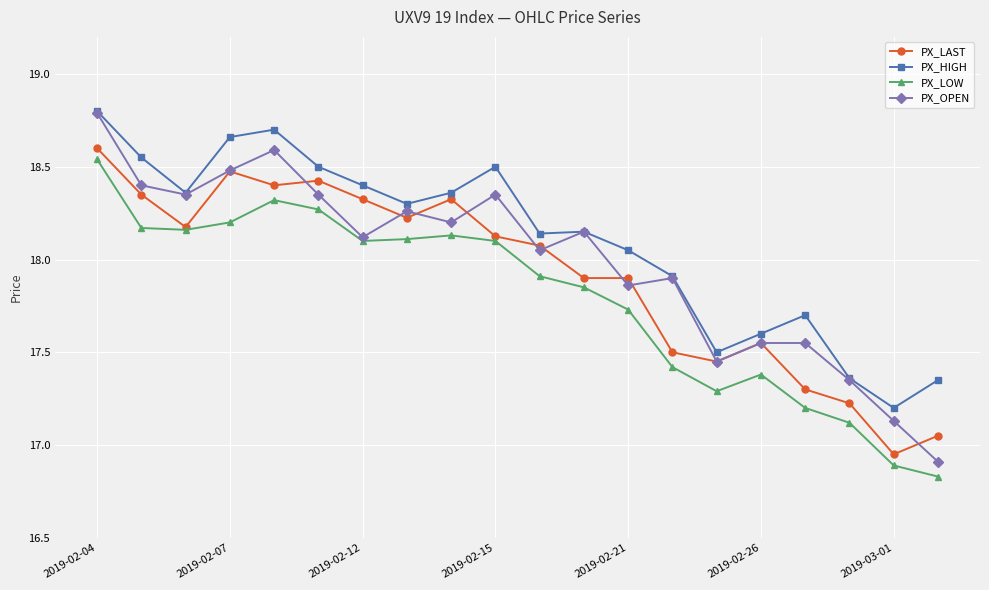

Which series has the largest total across all categories?

PX_HIGH